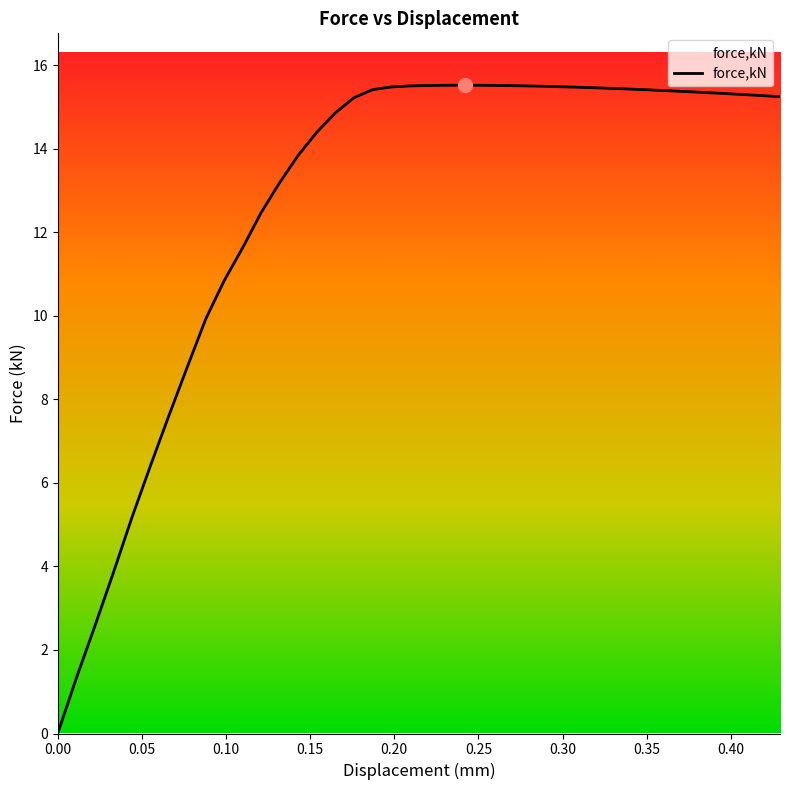

What is the greatest value displayed?

15.5